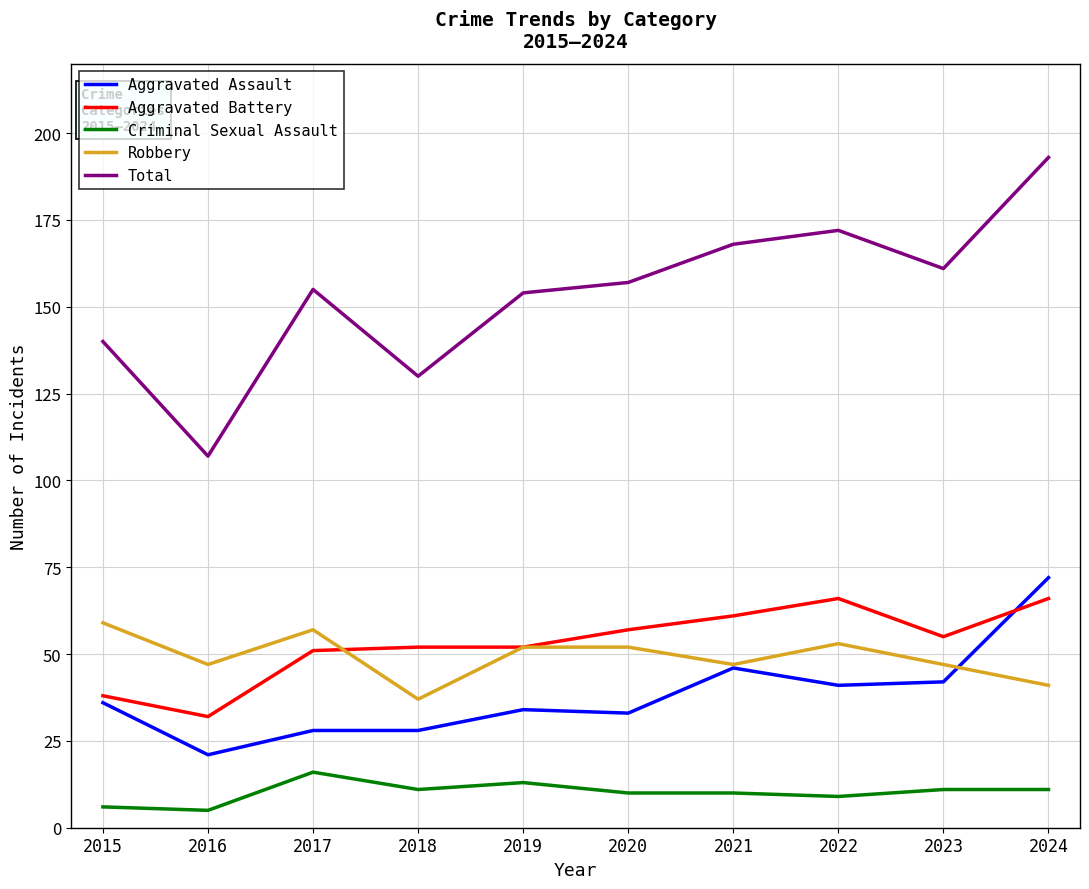

True or false: Criminal Sexual Assault and Aggravated Battery cross at least once.

False